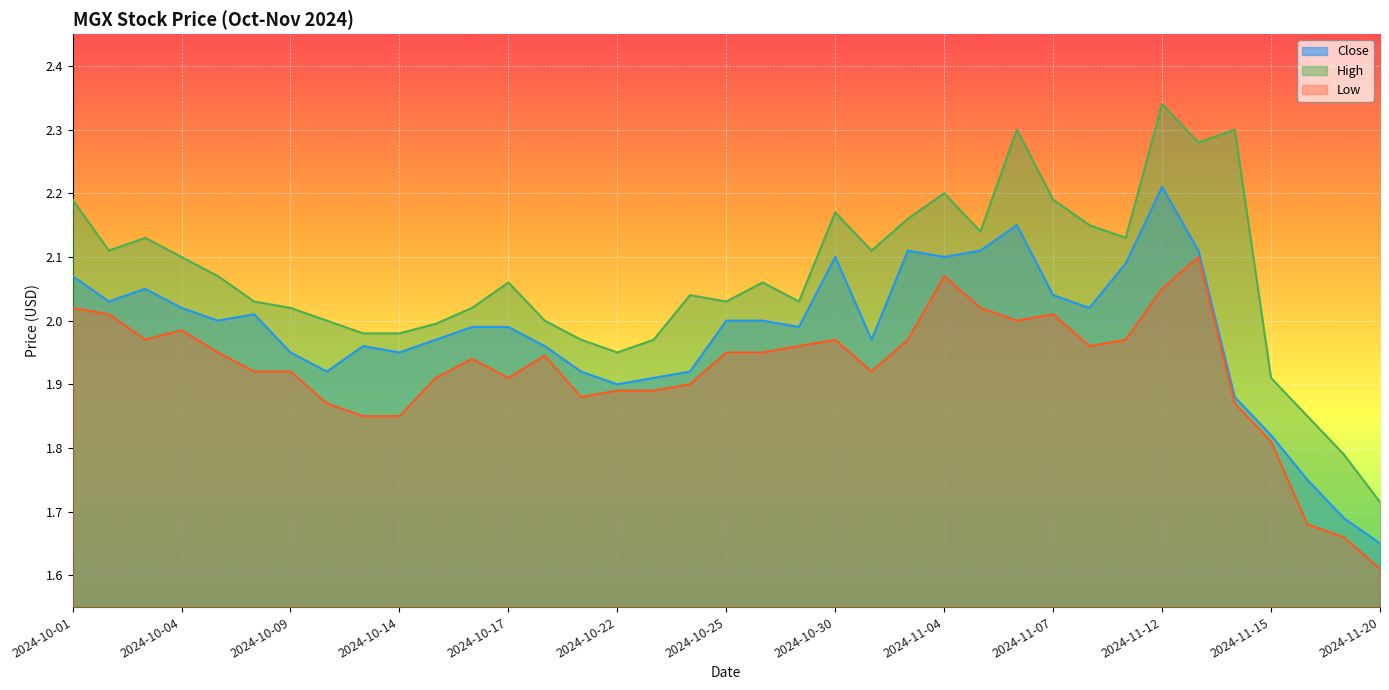

True or false: Low and High cross at least once.

False